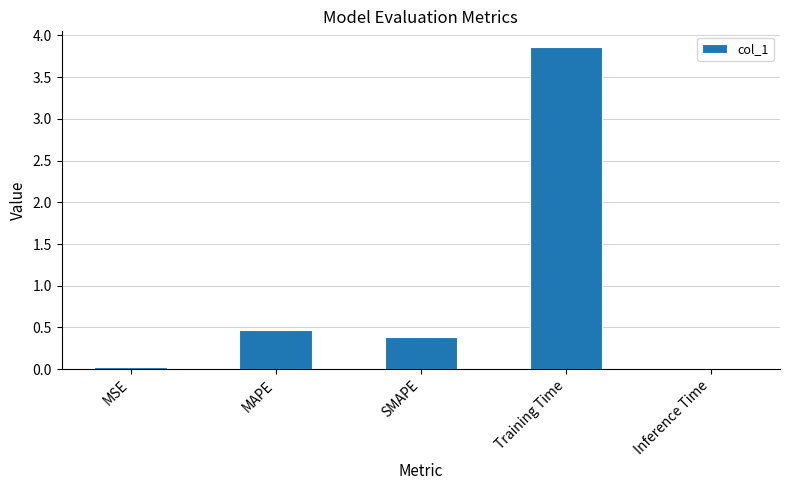

What is the change in value from MAPE to Training Time?

+3.4